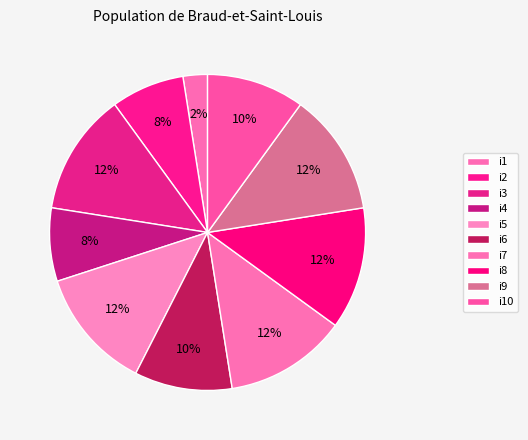

Approximately how many times larger is the value at i6 compared to i9?

0.8